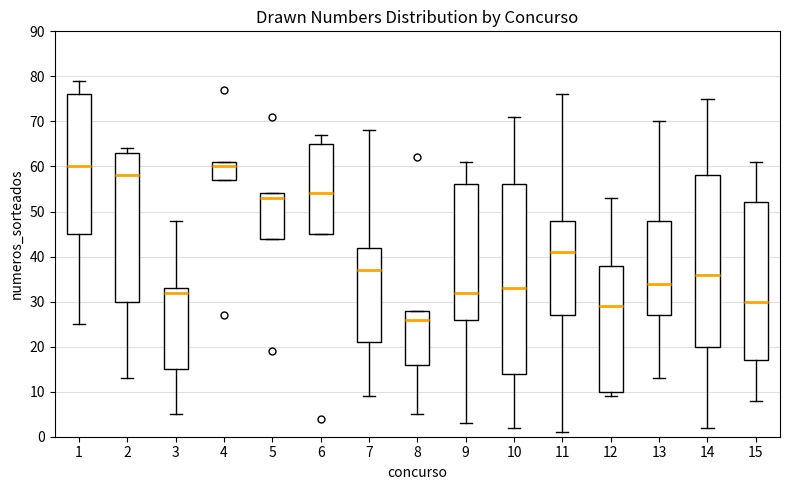

Where does the upper whisker of the box at x = 7 end on the y-axis? The values are not printed on the chart, so give them approximately, as read against the axis.

68